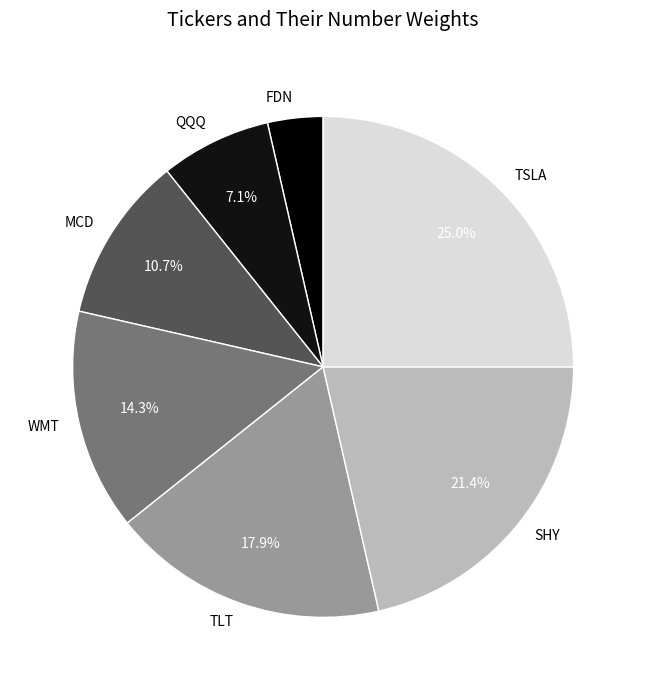

To the nearest percent, what is the difference between the largest and smallest slice percentages?

21%